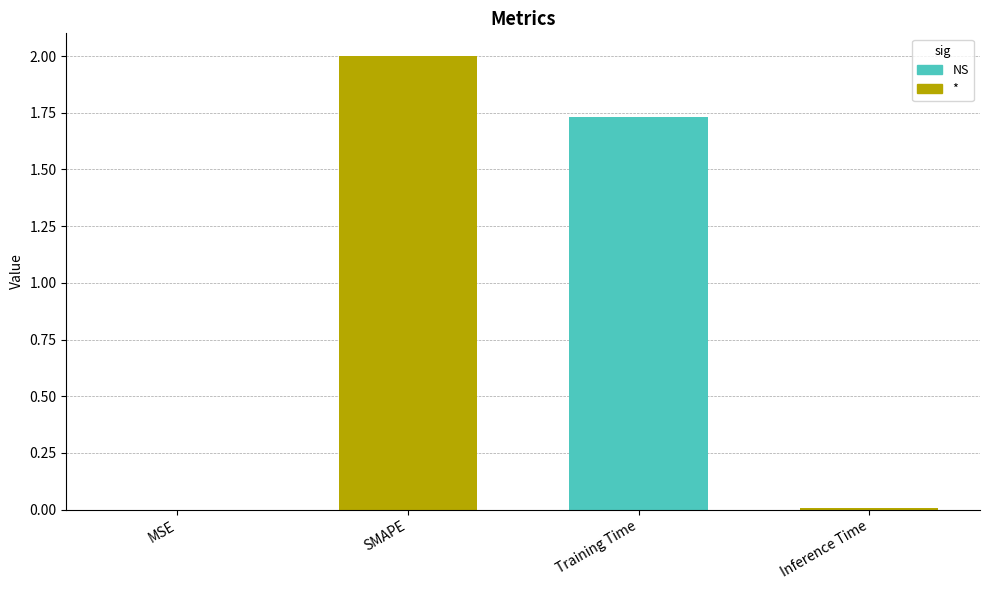

How many bars are there in total?

4